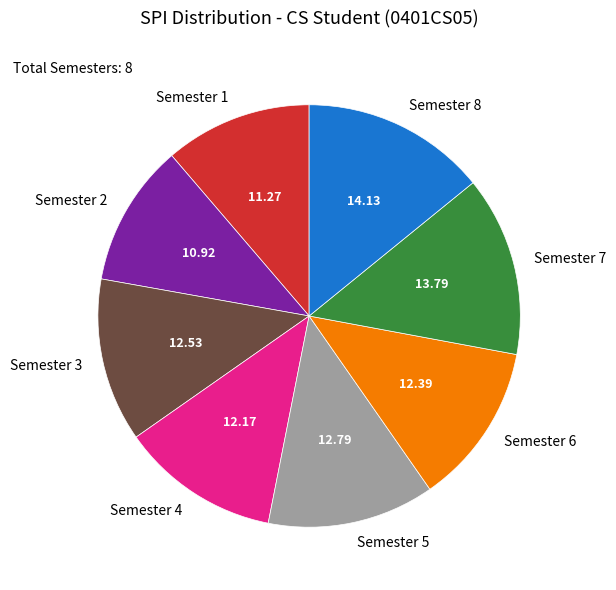

Combined, do Semester 2 and Semester 7 account for over 50%?

No